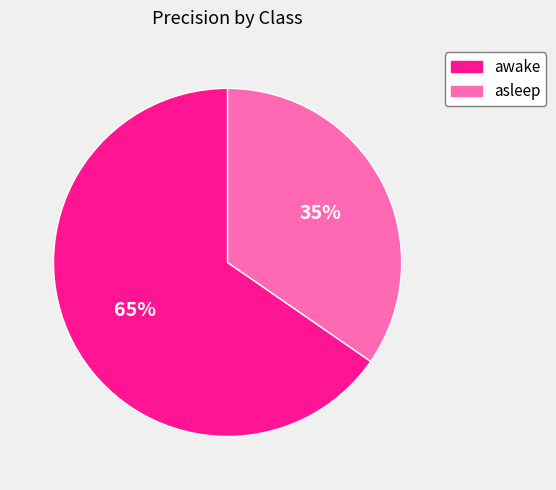

Which slice represents more than half of the pie?

awake